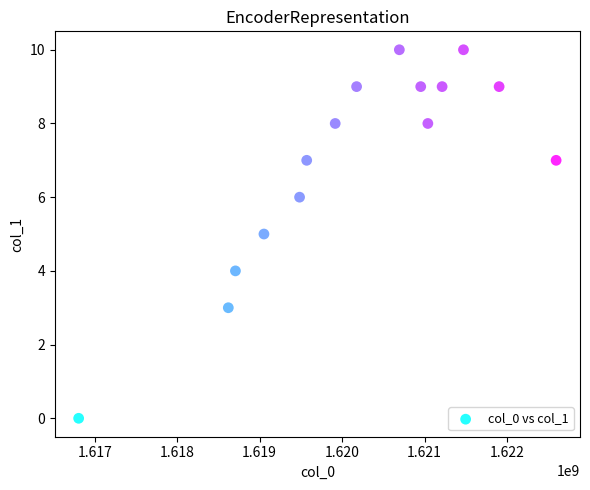

What is the range of Y values (max minus min)?

10